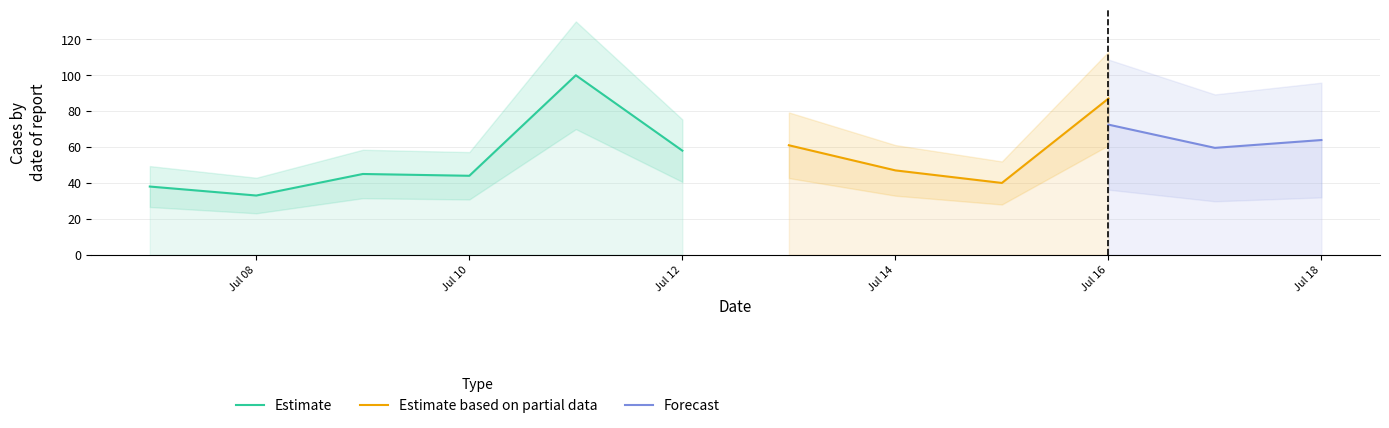

At which category does the chart reach its minimum across all series?

2018-07-08